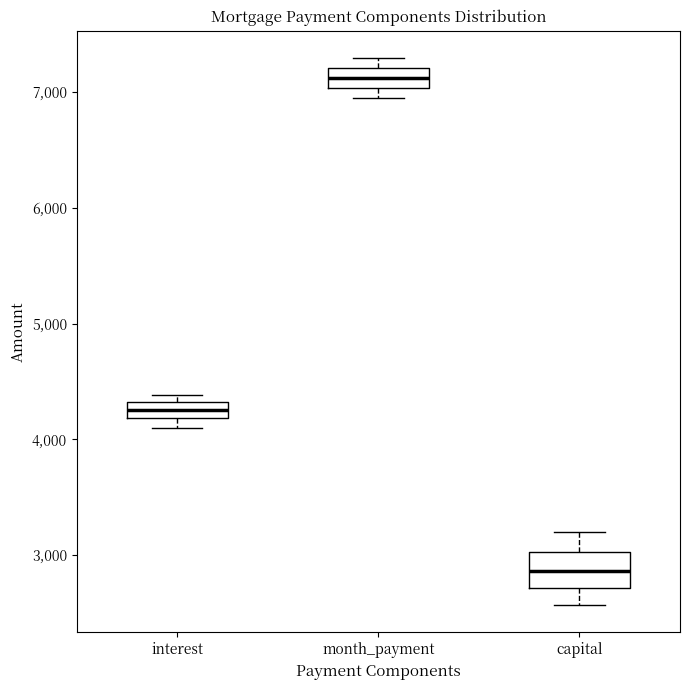

Which box is the tallest, from its lower edge to its upper edge?

capital